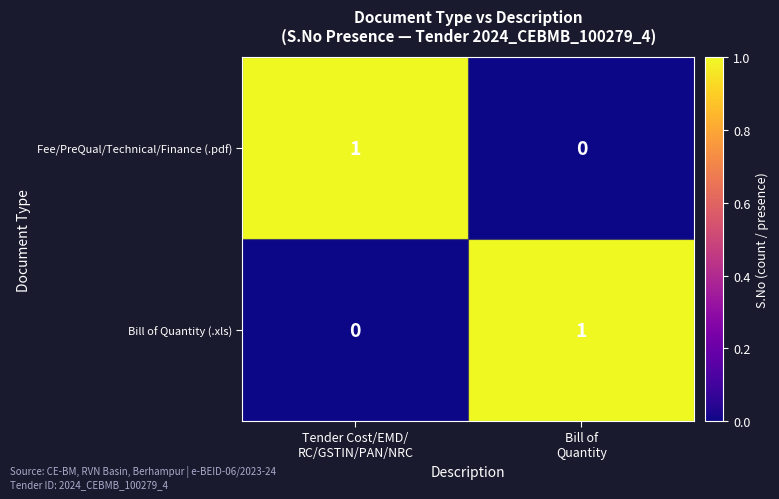

What is the spread (max minus min) of values at Tender Cost/EMD/
RC/GSTIN/PAN/NRC?

1